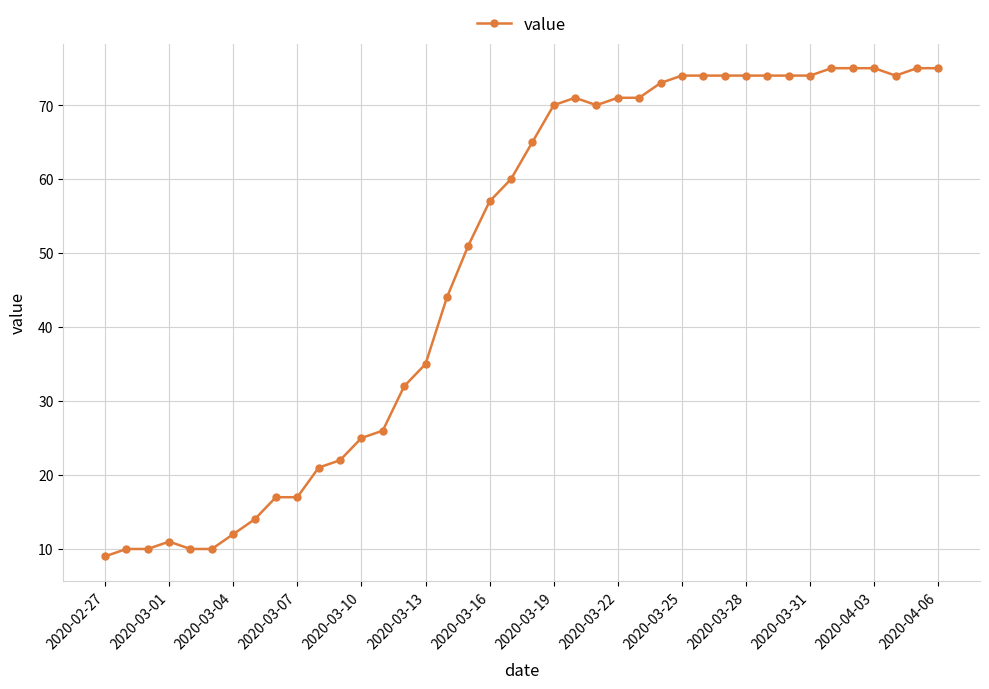

What is the value of the 4th point from the left?

11